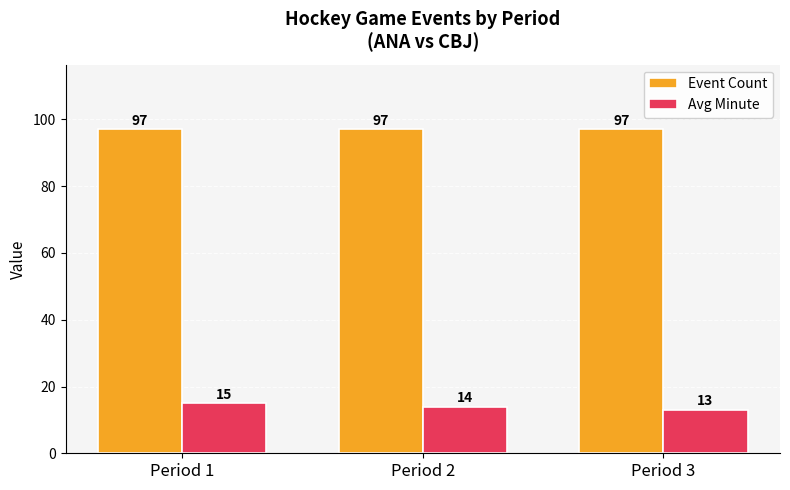

What is the maximum value for Event Count?

97